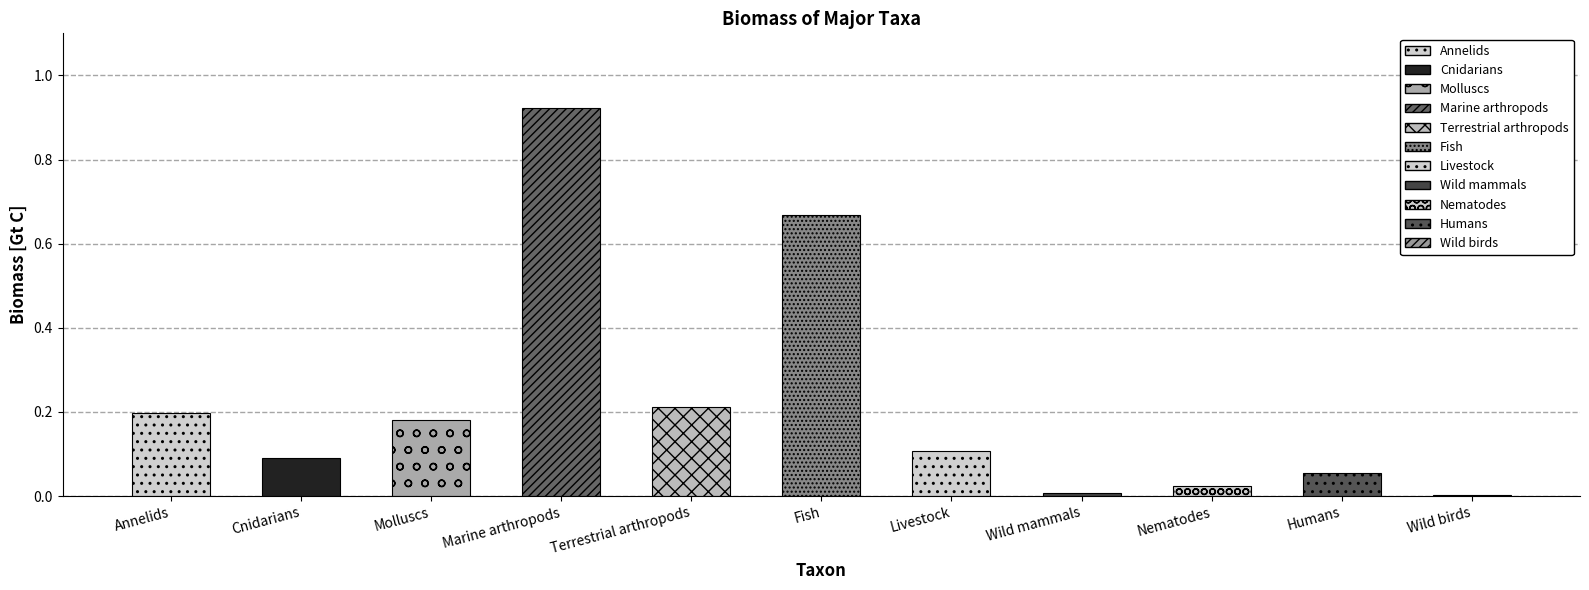

What is the change in value from Fish to Livestock?

-0.6